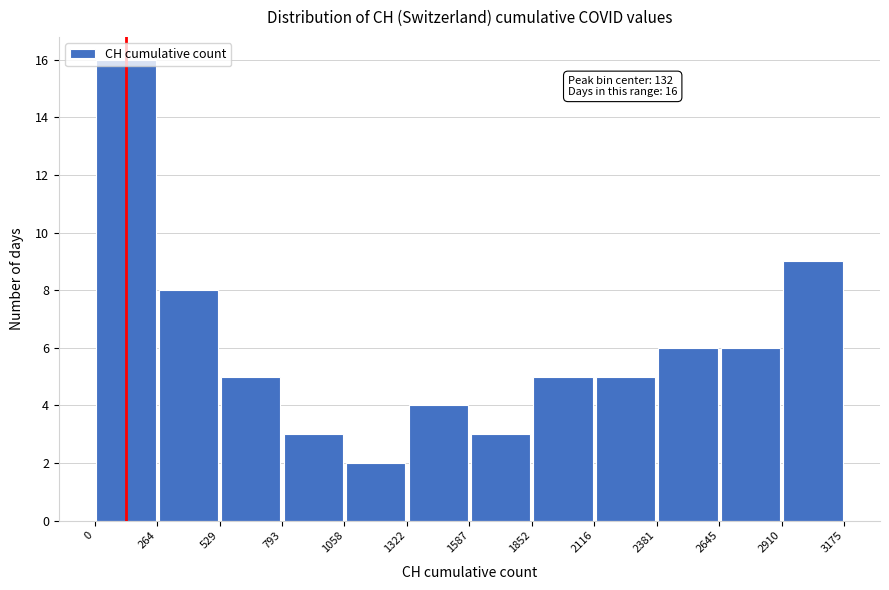

Which range on the x-axis has the tallest bar?

0 to 264